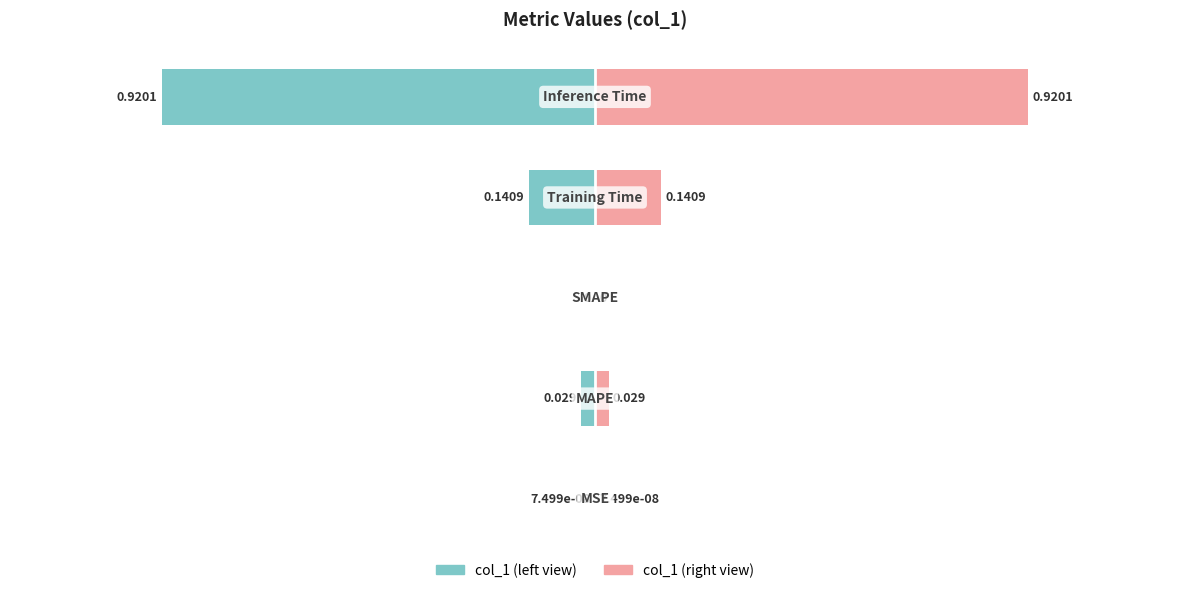

Rank the series by their maximum value, from highest to lowest.

col_1 (right), col_1 (left)